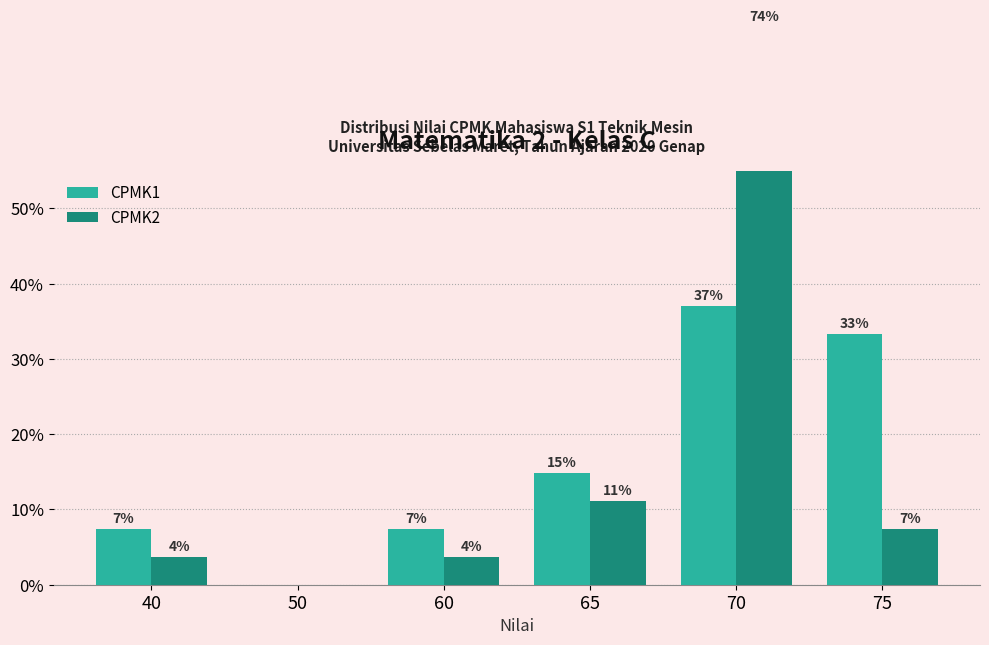

Reading left to right, transcribe all the data shown in this chart.

CPMK1: 40=7.4	50=0.0	60=7.4	65=14.8	70=37.0	75=33.3
CPMK2: 40=3.7	50=0.0	60=3.7	65=11.1	70=74.1	75=7.4